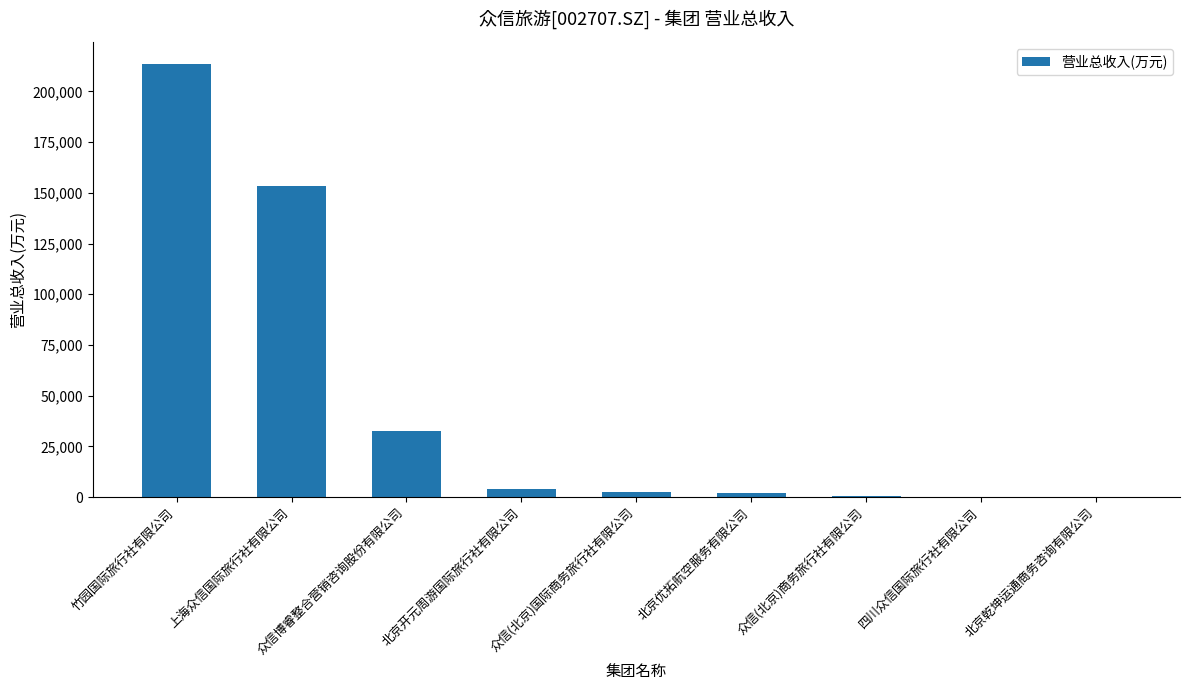

What is the change in value from 北京开元周游国际旅行社有限公司 to 众信(北京)国际商务旅行社有限公司?

-1754.0